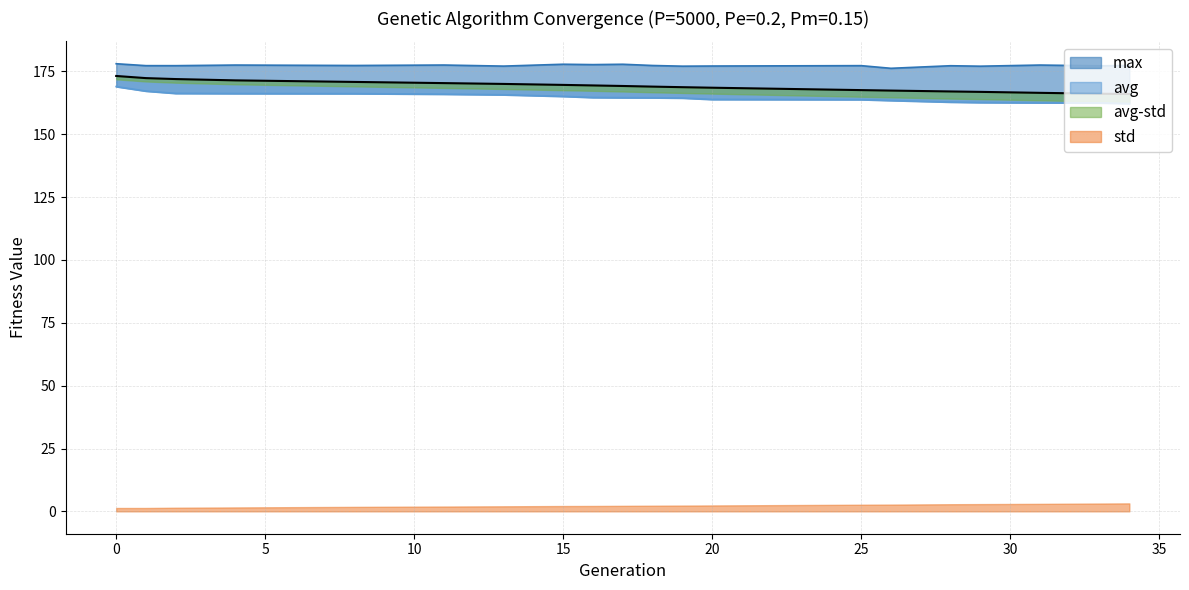

At how many categories does at least one series exceed 177?

19